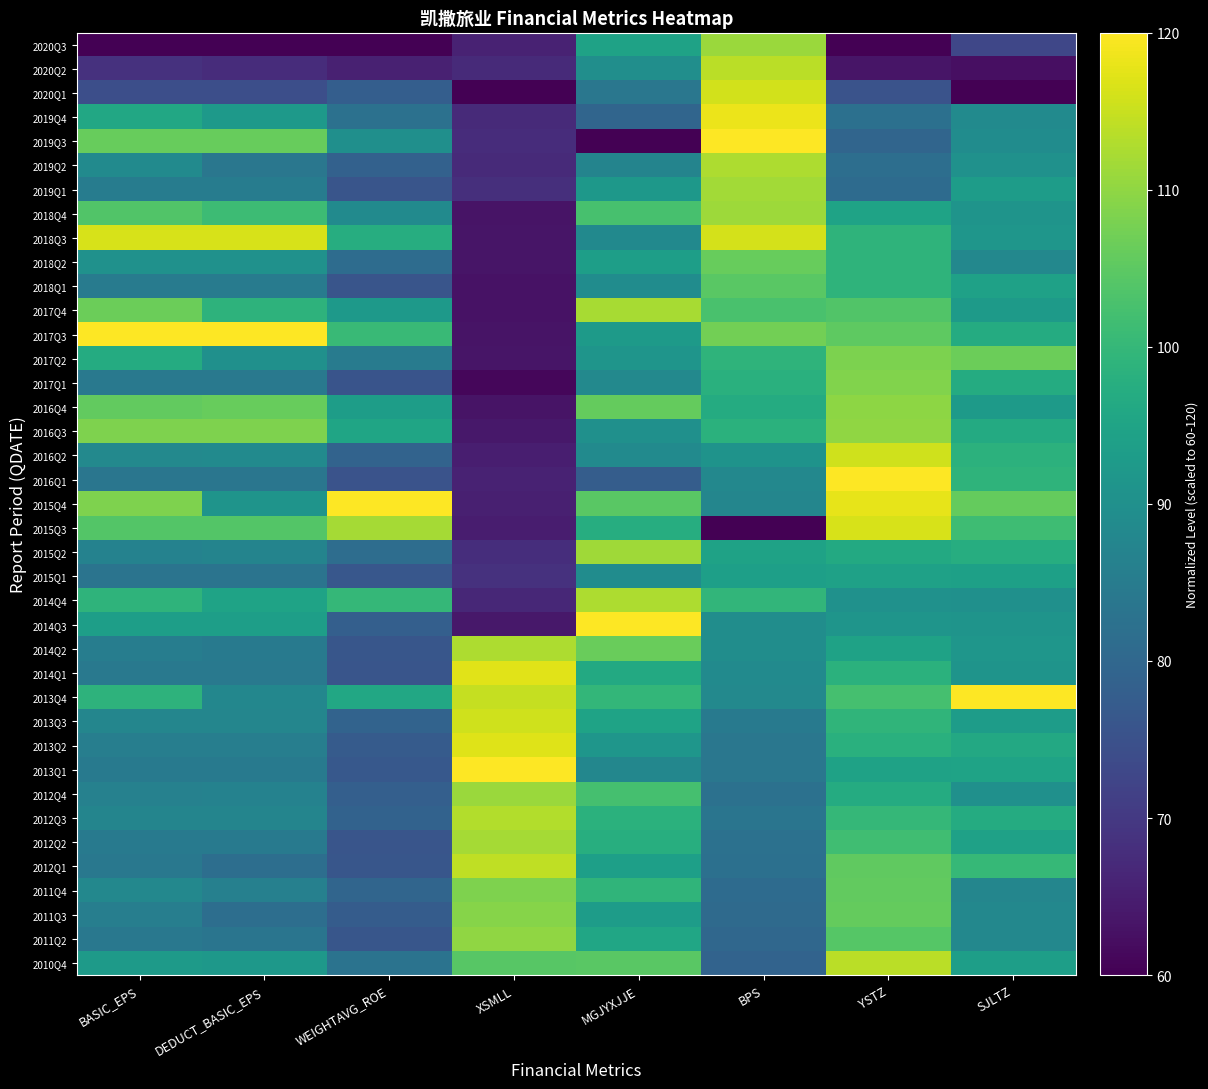

Reading left to right, extract all data points from this chart.

2020Q3: BASIC_EPS=60.0	DEDUCT_BASIC_EPS=60.0	WEIGHTAVG_ROE=60.0	XSMLL=65.7	MGJYXJJE=94.6	BPS=110.9	YSTZ=60.0	SJLTZ=72.8
2020Q2: BASIC_EPS=68.5	DEDUCT_BASIC_EPS=67.6	WEIGHTAVG_ROE=65.5	XSMLL=67.0	MGJYXJJE=89.7	BPS=113.9	YSTZ=63.3	SJLTZ=62.5
2020Q1: BASIC_EPS=74.5	DEDUCT_BASIC_EPS=74.5	WEIGHTAVG_ROE=78.0	XSMLL=60.0	MGJYXJJE=83.7	BPS=115.8	YSTZ=75.3	SJLTZ=60.0
2019Q4: BASIC_EPS=95.9	DEDUCT_BASIC_EPS=92.3	WEIGHTAVG_ROE=82.4	XSMLL=67.0	MGJYXJJE=79.6	BPS=118.3	YSTZ=82.2	SJLTZ=88.7
2019Q3: BASIC_EPS=106.1	DEDUCT_BASIC_EPS=106.1	WEIGHTAVG_ROE=89.8	XSMLL=67.6	MGJYXJJE=60.0	BPS=120.0	YSTZ=79.6	SJLTZ=89.2
2019Q2: BASIC_EPS=88.8	DEDUCT_BASIC_EPS=83.7	WEIGHTAVG_ROE=78.7	XSMLL=67.2	MGJYXJJE=87.1	BPS=112.7	YSTZ=81.8	SJLTZ=90.4
2019Q1: BASIC_EPS=85.2	DEDUCT_BASIC_EPS=85.2	WEIGHTAVG_ROE=75.9	XSMLL=68.0	MGJYXJJE=92.0	BPS=111.7	YSTZ=81.0	SJLTZ=93.2
2018Q4: BASIC_EPS=103.6	DEDUCT_BASIC_EPS=101.1	WEIGHTAVG_ROE=88.6	XSMLL=63.1	MGJYXJJE=102.4	BPS=111.1	YSTZ=94.9	SJLTZ=91.1
2018Q3: BASIC_EPS=116.3	DEDUCT_BASIC_EPS=116.3	WEIGHTAVG_ROE=97.3	XSMLL=63.4	MGJYXJJE=88.4	BPS=116.1	YSTZ=99.1	SJLTZ=91.5
2018Q2: BASIC_EPS=90.4	DEDUCT_BASIC_EPS=90.4	WEIGHTAVG_ROE=81.2	XSMLL=63.4	MGJYXJJE=93.6	BPS=106.1	YSTZ=98.9	SJLTZ=87.9
2018Q1: BASIC_EPS=84.9	DEDUCT_BASIC_EPS=84.9	WEIGHTAVG_ROE=75.9	XSMLL=62.9	MGJYXJJE=89.3	BPS=104.5	YSTZ=99.1	SJLTZ=94.4
2017Q4: BASIC_EPS=106.6	DEDUCT_BASIC_EPS=98.8	WEIGHTAVG_ROE=92.3	XSMLL=62.9	MGJYXJJE=112.2	BPS=102.8	YSTZ=103.8	SJLTZ=92.8
2017Q3: BASIC_EPS=120.0	DEDUCT_BASIC_EPS=120.0	WEIGHTAVG_ROE=100.7	XSMLL=63.1	MGJYXJJE=92.7	BPS=107.3	YSTZ=105.0	SJLTZ=96.9
2017Q2: BASIC_EPS=96.9	DEDUCT_BASIC_EPS=90.0	WEIGHTAVG_ROE=84.9	XSMLL=63.4	MGJYXJJE=91.2	BPS=99.1	YSTZ=108.1	SJLTZ=106.5
2017Q1: BASIC_EPS=84.4	DEDUCT_BASIC_EPS=84.4	WEIGHTAVG_ROE=75.7	XSMLL=61.2	MGJYXJJE=88.3	BPS=98.0	YSTZ=108.6	SJLTZ=96.9
2016Q4: BASIC_EPS=105.7	DEDUCT_BASIC_EPS=106.1	WEIGHTAVG_ROE=93.4	XSMLL=63.2	MGJYXJJE=105.9	BPS=97.0	YSTZ=109.8	SJLTZ=92.7
2016Q3: BASIC_EPS=108.3	DEDUCT_BASIC_EPS=108.3	WEIGHTAVG_ROE=95.4	XSMLL=64.0	MGJYXJJE=90.1	BPS=98.2	YSTZ=110.0	SJLTZ=96.6
2016Q2: BASIC_EPS=88.2	DEDUCT_BASIC_EPS=88.6	WEIGHTAVG_ROE=79.2	XSMLL=65.0	MGJYXJJE=88.8	BPS=90.7	YSTZ=115.6	SJLTZ=98.6
2016Q1: BASIC_EPS=83.6	DEDUCT_BASIC_EPS=83.6	WEIGHTAVG_ROE=75.3	XSMLL=65.8	MGJYXJJE=77.6	BPS=88.1	YSTZ=120.0	SJLTZ=99.0
2015Q4: BASIC_EPS=108.4	DEDUCT_BASIC_EPS=91.1	WEIGHTAVG_ROE=120.0	XSMLL=65.3	MGJYXJJE=104.7	BPS=87.6	YSTZ=117.7	SJLTZ=105.8
2015Q3: BASIC_EPS=104.0	DEDUCT_BASIC_EPS=104.0	WEIGHTAVG_ROE=112.0	XSMLL=64.7	MGJYXJJE=97.4	BPS=60.0	YSTZ=116.5	SJLTZ=101.4
2015Q2: BASIC_EPS=86.5	DEDUCT_BASIC_EPS=87.0	WEIGHTAVG_ROE=81.6	XSMLL=67.8	MGJYXJJE=111.4	BPS=94.6	YSTZ=96.3	SJLTZ=97.3
2015Q1: BASIC_EPS=83.1	DEDUCT_BASIC_EPS=83.1	WEIGHTAVG_ROE=76.3	XSMLL=68.5	MGJYXJJE=89.1	BPS=93.9	YSTZ=94.4	SJLTZ=94.1
2014Q4: BASIC_EPS=99.1	DEDUCT_BASIC_EPS=94.9	WEIGHTAVG_ROE=100.1	XSMLL=66.7	MGJYXJJE=112.7	BPS=99.6	YSTZ=90.4	SJLTZ=90.0
2014Q3: BASIC_EPS=93.6	DEDUCT_BASIC_EPS=93.6	WEIGHTAVG_ROE=78.1	XSMLL=63.9	MGJYXJJE=120.0	BPS=89.5	YSTZ=91.2	SJLTZ=91.0
2014Q2: BASIC_EPS=85.3	DEDUCT_BASIC_EPS=84.6	WEIGHTAVG_ROE=76.1	XSMLL=112.6	MGJYXJJE=106.2	BPS=89.3	YSTZ=94.6	SJLTZ=91.6
2014Q1: BASIC_EPS=84.3	DEDUCT_BASIC_EPS=84.3	WEIGHTAVG_ROE=75.9	XSMLL=117.4	MGJYXJJE=96.5	BPS=88.8	YSTZ=98.3	SJLTZ=91.1
2013Q4: BASIC_EPS=98.7	DEDUCT_BASIC_EPS=87.8	WEIGHTAVG_ROE=95.9	XSMLL=114.6	MGJYXJJE=99.8	BPS=88.2	YSTZ=102.3	SJLTZ=120.0
2013Q3: BASIC_EPS=87.7	DEDUCT_BASIC_EPS=87.7	WEIGHTAVG_ROE=79.2	XSMLL=115.7	MGJYXJJE=94.9	BPS=84.5	YSTZ=99.3	SJLTZ=93.1
2013Q2: BASIC_EPS=85.6	DEDUCT_BASIC_EPS=85.6	WEIGHTAVG_ROE=77.3	XSMLL=117.0	MGJYXJJE=91.6	BPS=83.8	YSTZ=98.0	SJLTZ=96.2
2013Q1: BASIC_EPS=84.7	DEDUCT_BASIC_EPS=84.7	WEIGHTAVG_ROE=76.4	XSMLL=120.0	MGJYXJJE=87.8	BPS=83.7	YSTZ=94.7	SJLTZ=94.7
2012Q4: BASIC_EPS=86.4	DEDUCT_BASIC_EPS=86.7	WEIGHTAVG_ROE=78.1	XSMLL=111.0	MGJYXJJE=102.4	BPS=82.4	YSTZ=96.9	SJLTZ=90.0
2012Q3: BASIC_EPS=87.3	DEDUCT_BASIC_EPS=87.3	WEIGHTAVG_ROE=78.9	XSMLL=113.2	MGJYXJJE=98.3	BPS=83.3	YSTZ=99.9	SJLTZ=97.0
2012Q2: BASIC_EPS=84.6	DEDUCT_BASIC_EPS=84.5	WEIGHTAVG_ROE=75.9	XSMLL=111.9	MGJYXJJE=97.7	BPS=82.4	YSTZ=101.5	SJLTZ=94.4
2012Q1: BASIC_EPS=84.1	DEDUCT_BASIC_EPS=81.8	WEIGHTAVG_ROE=76.0	XSMLL=114.3	MGJYXJJE=93.9	BPS=82.2	YSTZ=105.4	SJLTZ=100.2
2011Q4: BASIC_EPS=88.1	DEDUCT_BASIC_EPS=86.2	WEIGHTAVG_ROE=79.6	XSMLL=108.4	MGJYXJJE=99.3	BPS=81.0	YSTZ=105.5	SJLTZ=87.6
2011Q3: BASIC_EPS=85.6	DEDUCT_BASIC_EPS=81.8	WEIGHTAVG_ROE=77.4	XSMLL=109.1	MGJYXJJE=93.2	BPS=80.7	YSTZ=105.9	SJLTZ=88.1
2011Q2: BASIC_EPS=84.1	DEDUCT_BASIC_EPS=83.3	WEIGHTAVG_ROE=76.0	XSMLL=109.9	MGJYXJJE=95.4	BPS=80.0	YSTZ=104.2	SJLTZ=87.9
2010Q4: BASIC_EPS=92.6	DEDUCT_BASIC_EPS=92.0	WEIGHTAVG_ROE=82.8	XSMLL=104.4	MGJYXJJE=104.8	BPS=79.2	YSTZ=113.9	SJLTZ=93.7